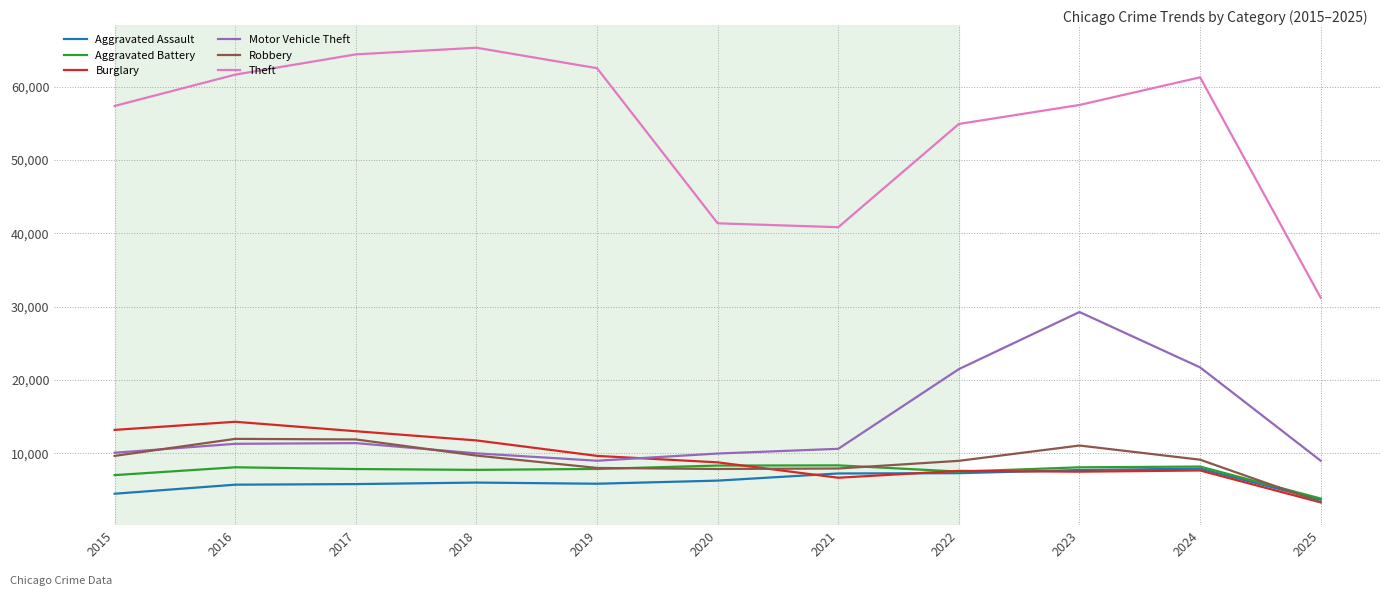

Where does the Motor Vehicle Theft series first go above 10605?

2016